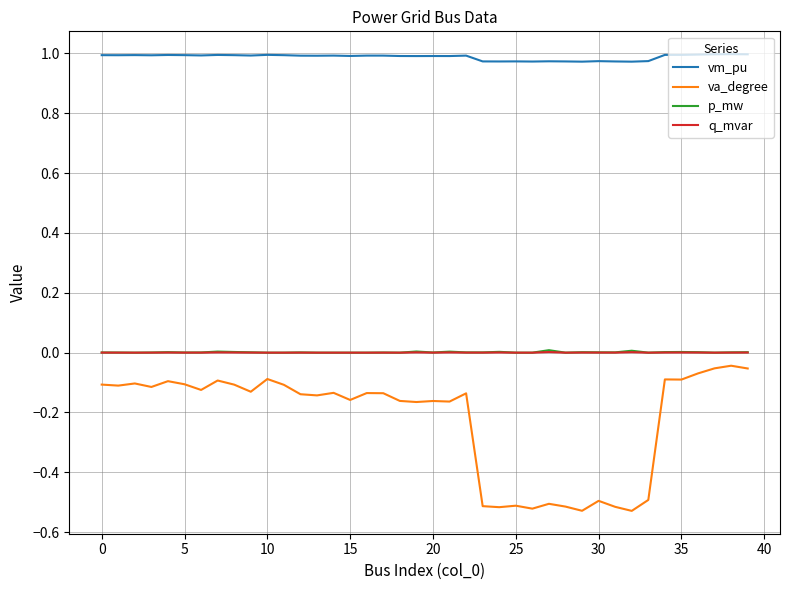

Which series has the widest spread of values?

va_degree